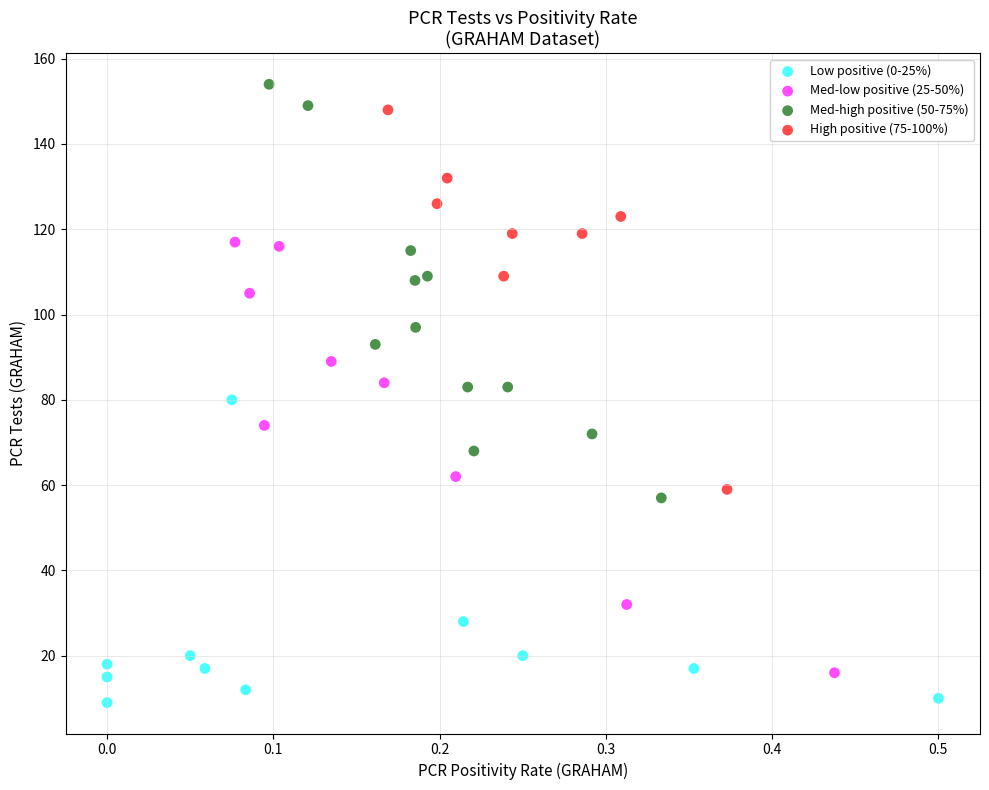

Which series contains the lowest Y value?

Low positive (0-25%)